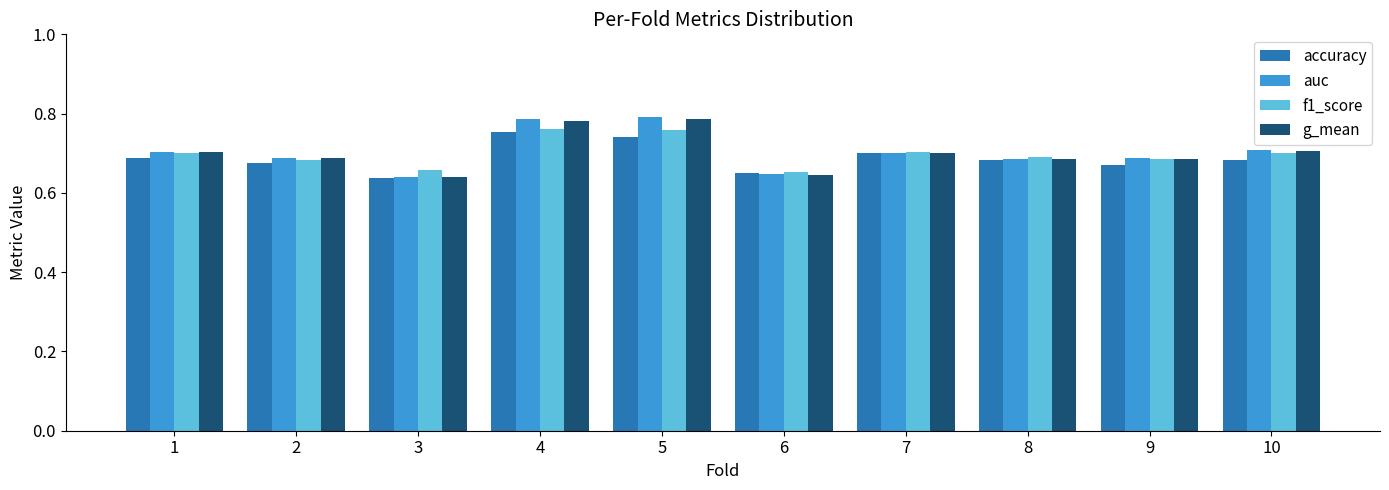

What is the sum of all g_mean values?

7.0